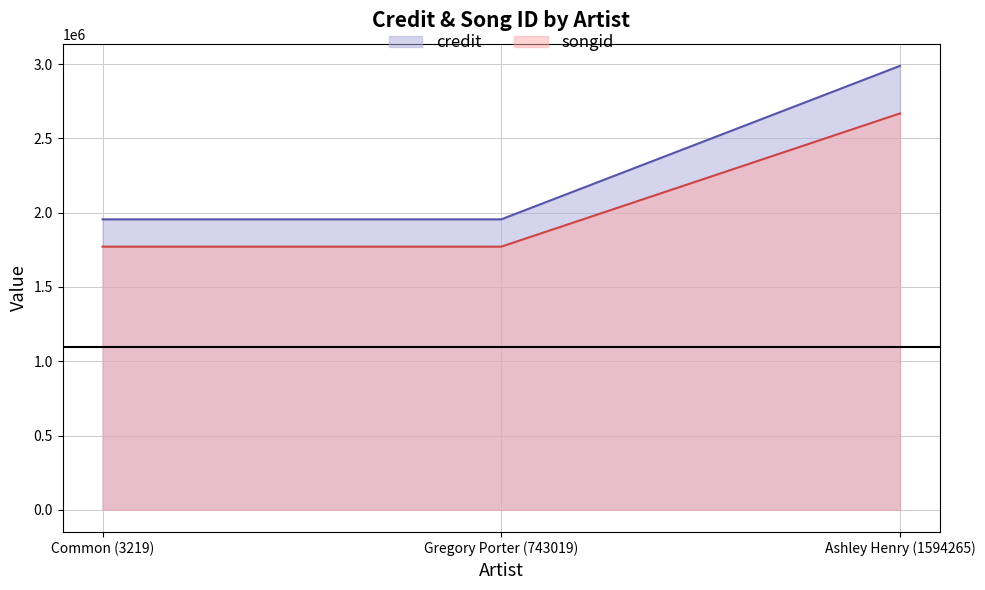

What is the highest value of the credit series?

2988779